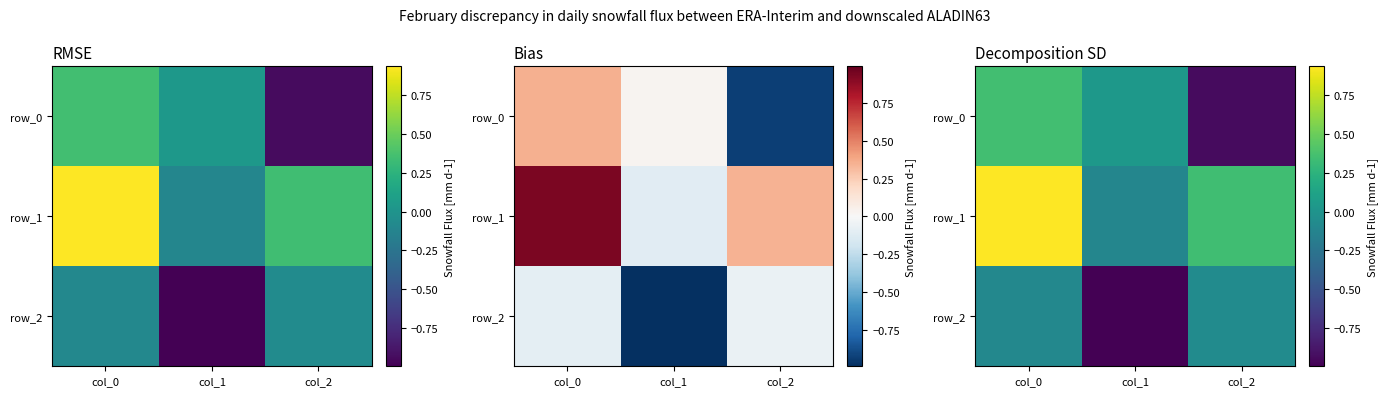

At col_0, list the series in order from smallest to largest.

row_2, row_0, row_1